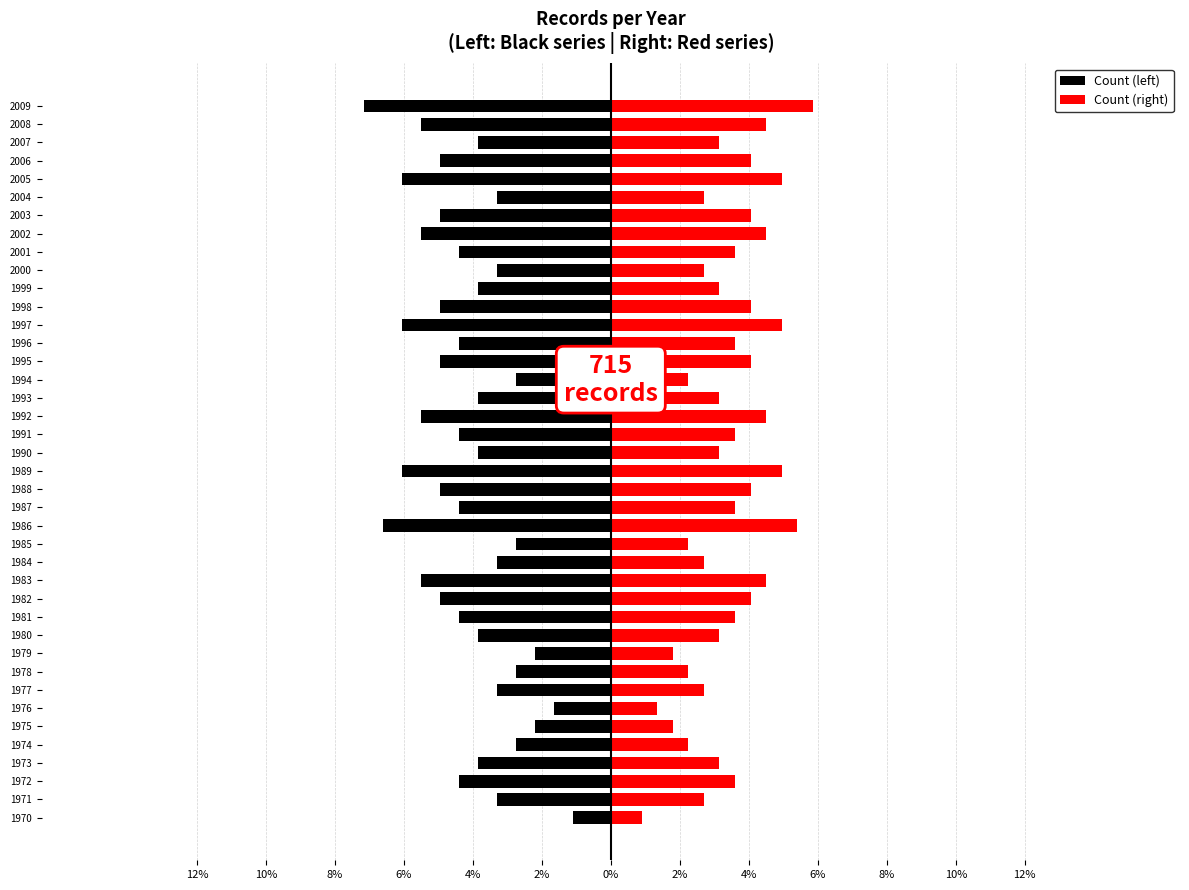

What are all the series names shown in the legend?

Count (left), Count (right)